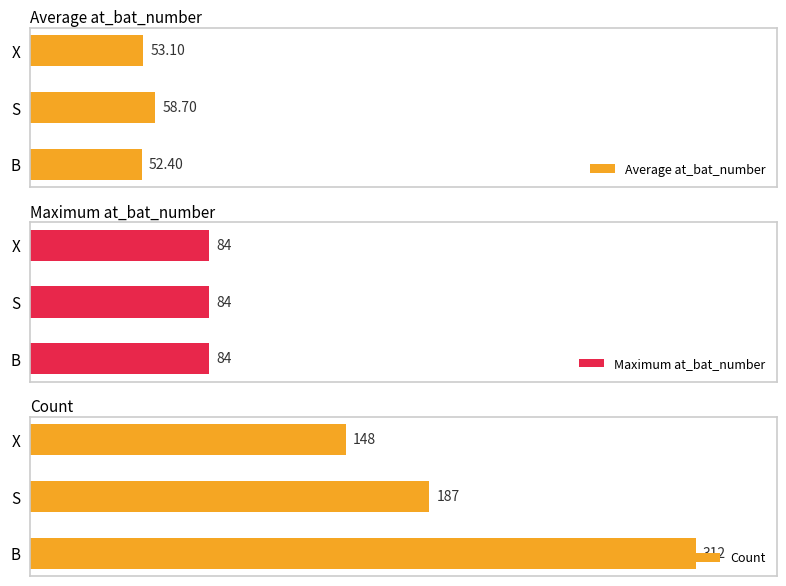

What is the difference between the maximum and minimum values in the Average at_bat_number series?

6.3